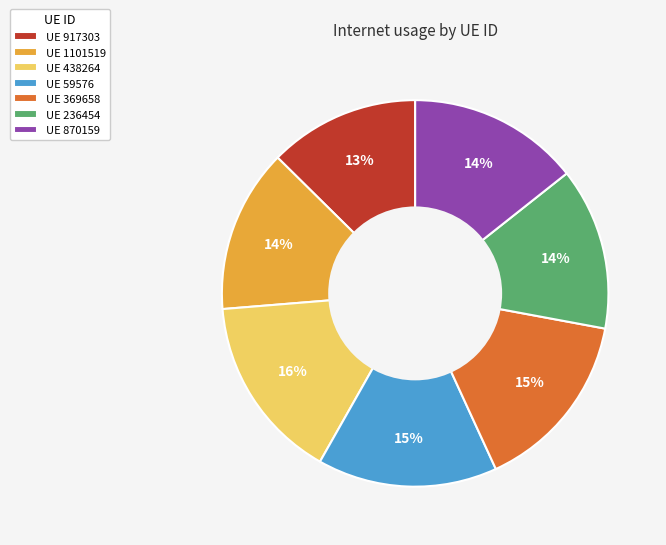

To the nearest percent, what portion does UE 369658 represent?

15%